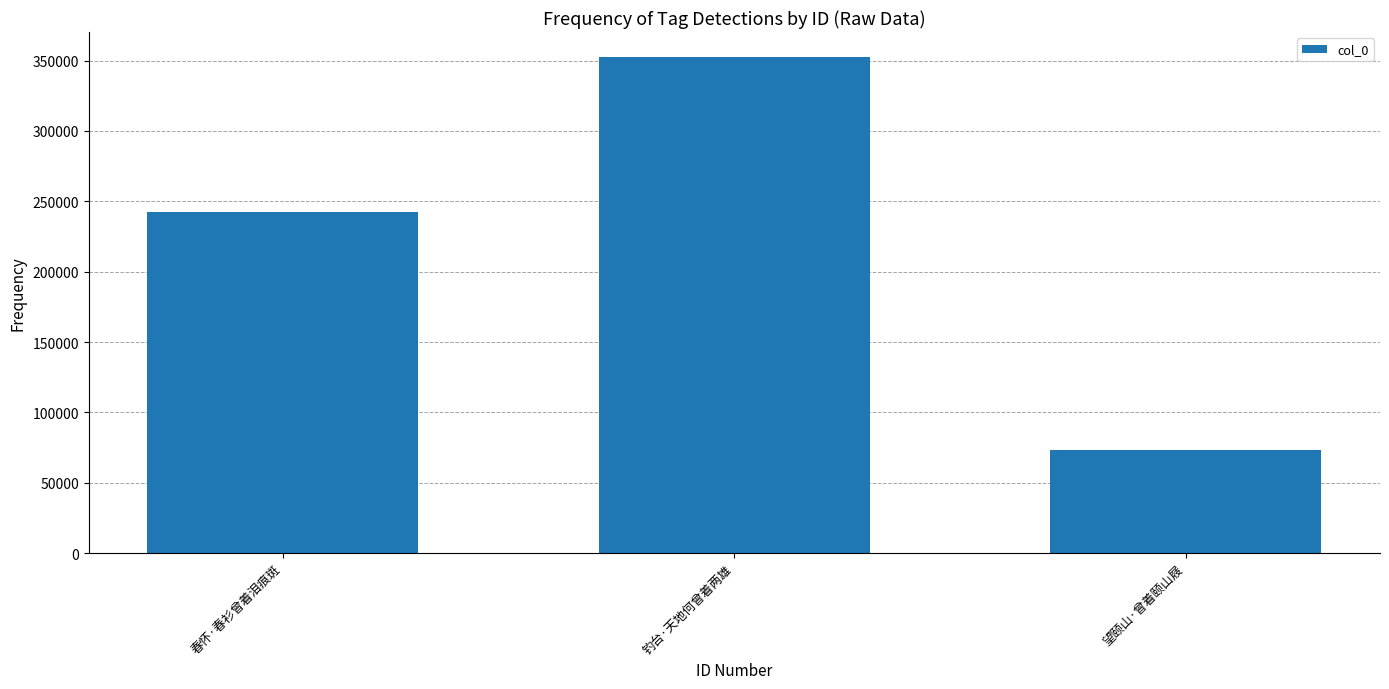

What is the smallest value displayed?

73317